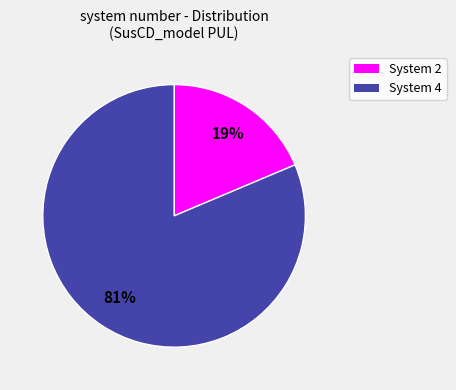

To the nearest percent, what is the combined percentage of System 4 and System 2?

100%